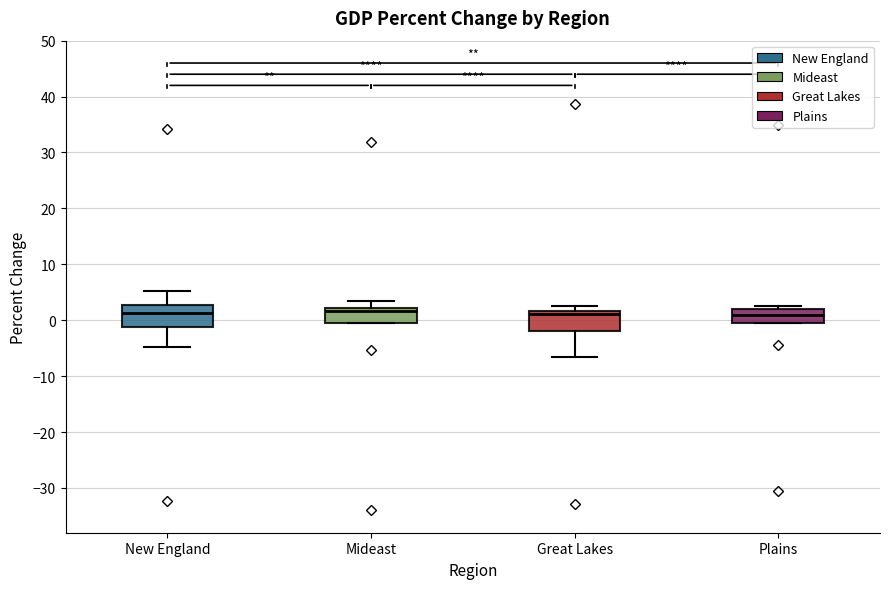

Reading left to right, transcribe this box plot: for each box, give where its median line is, the range the box spans, and where its two whiskers end, as read against the y-axis. The values are not printed on the chart, so give them approximately, as read against the axis.

New England: median 1, box -1 to 3, whiskers -5 to 5
Mideast: median 2 (just below the box's upper edge), box -1 to 2, whiskers -1 to 4
Great Lakes: median 1, box -2 to 2, whiskers -7 to 3
Plains: median 1, box -1 to 2, whiskers -1 to 3